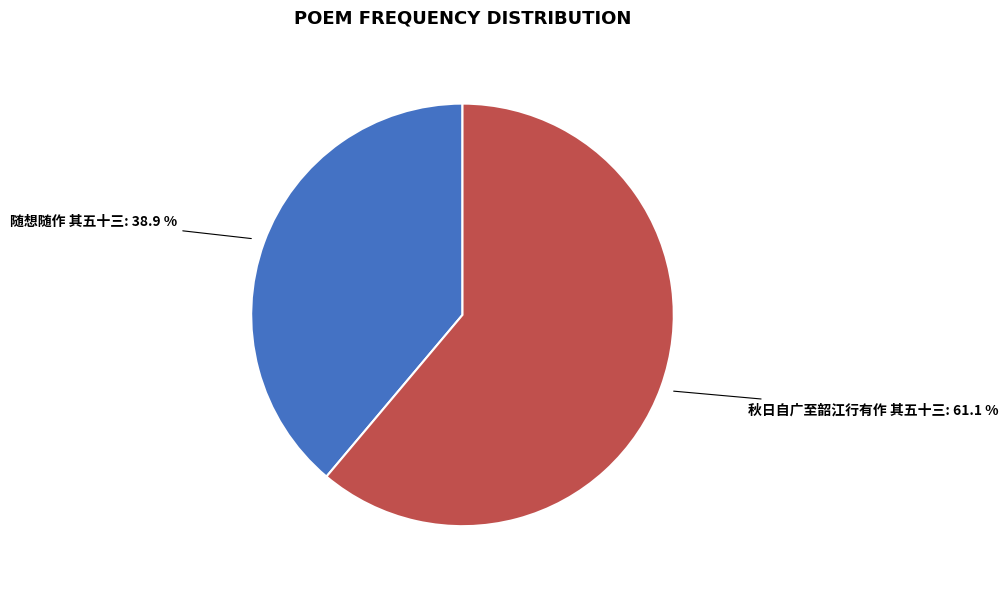

To the nearest percent, what is the difference between the largest and smallest slice percentages?

22%